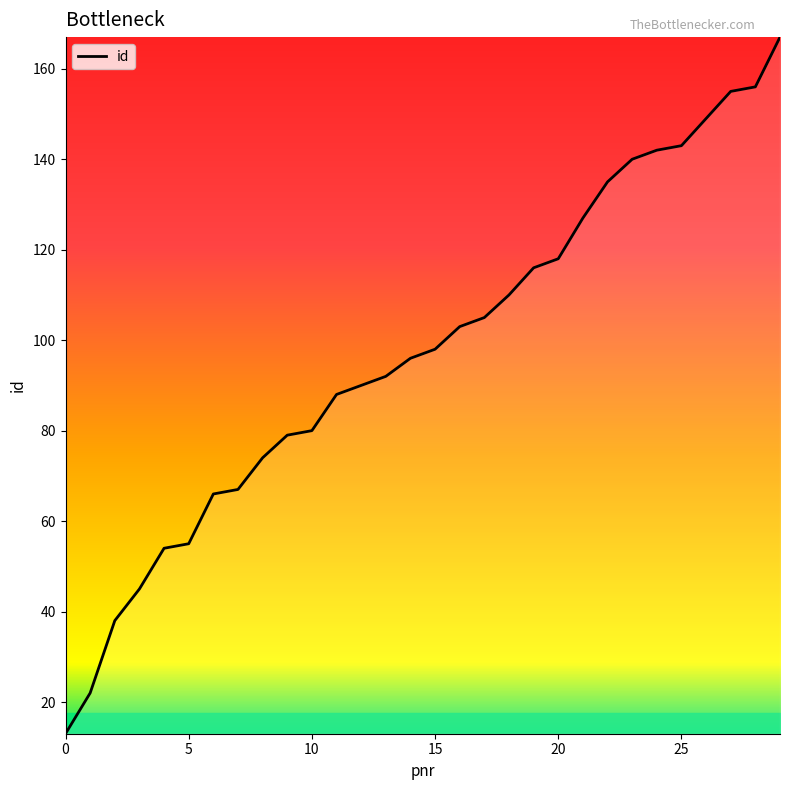

What is the greatest value displayed?

167